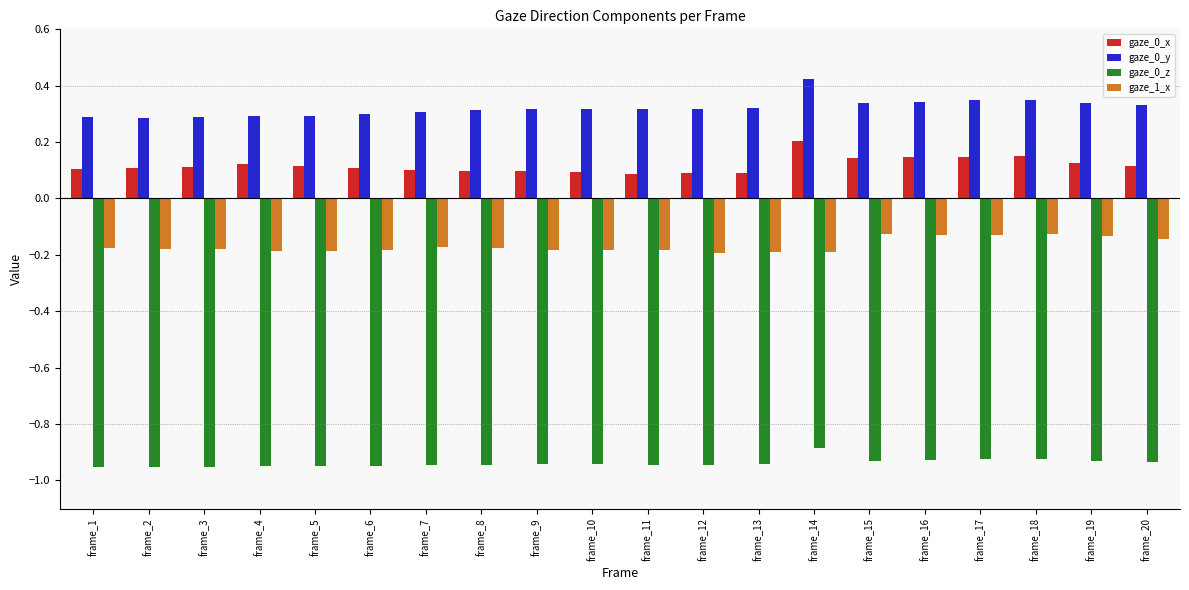

The gaze_0_z series shows -0.5 at frame_10. True or false?

False